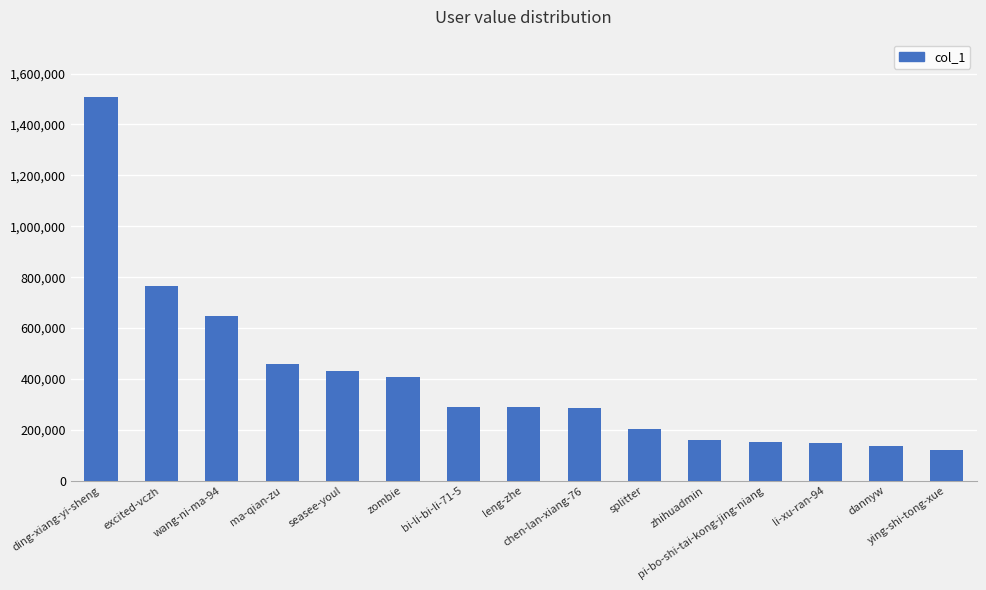

Where is the data nearest to the value 814857?

excited-vczh